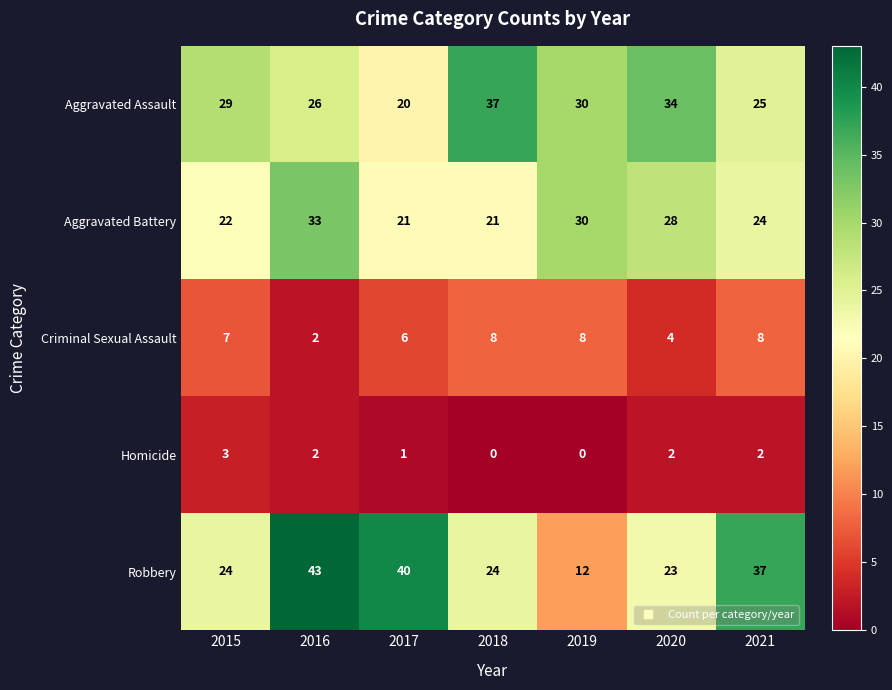

Where is Aggravated Battery nearest to the value 27?

2020